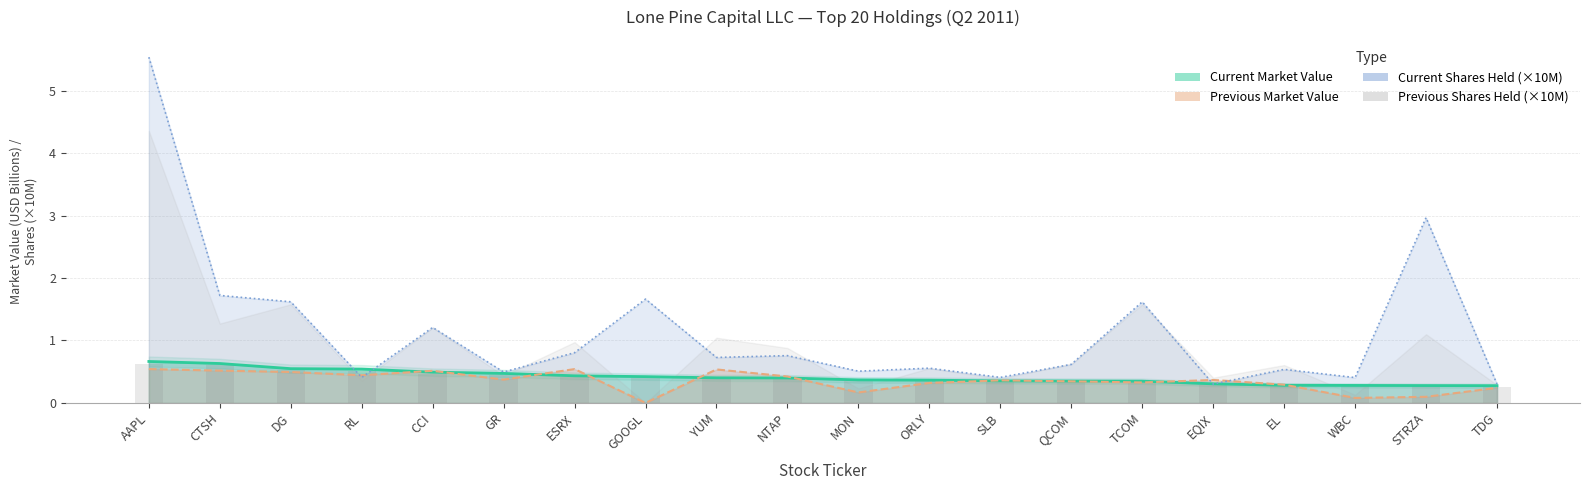

What is the sum of the Previous Market Value values at YUM and GR?

0.9